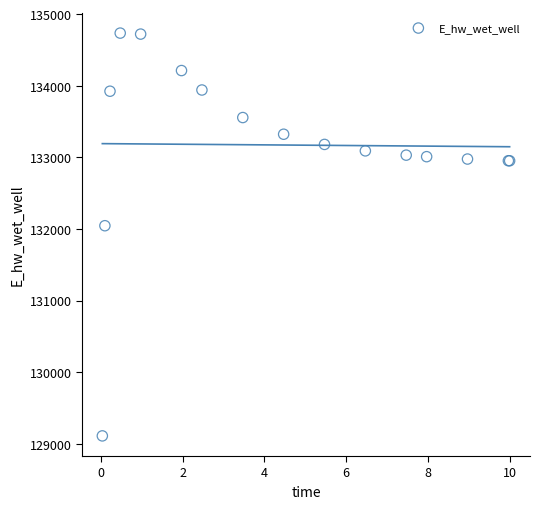

What Y value in the scatter plot is closest to 131922?

132044.9